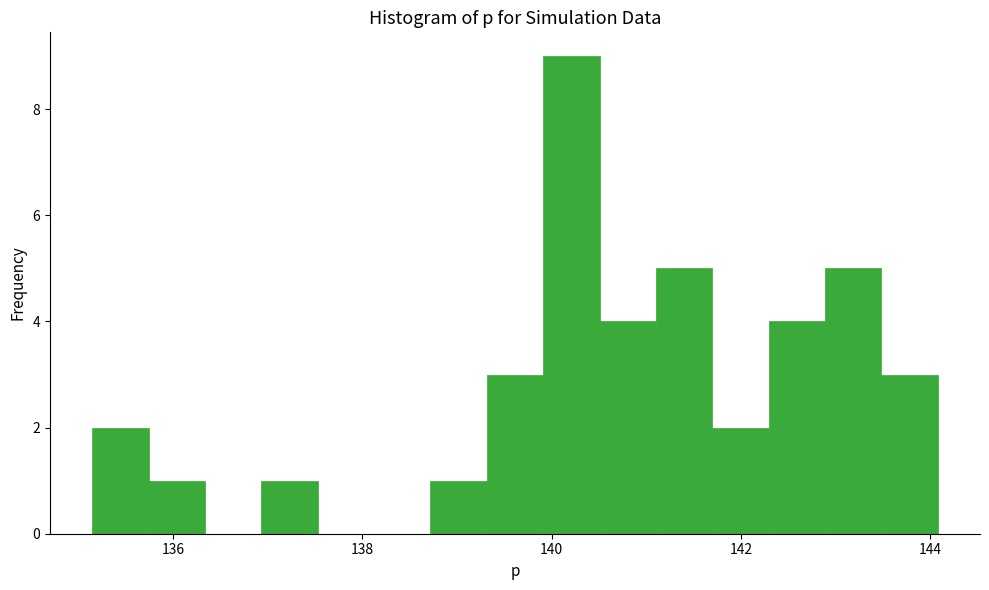

Read against the x-axis, roughly where is the centre of the tallest bar?

140.2